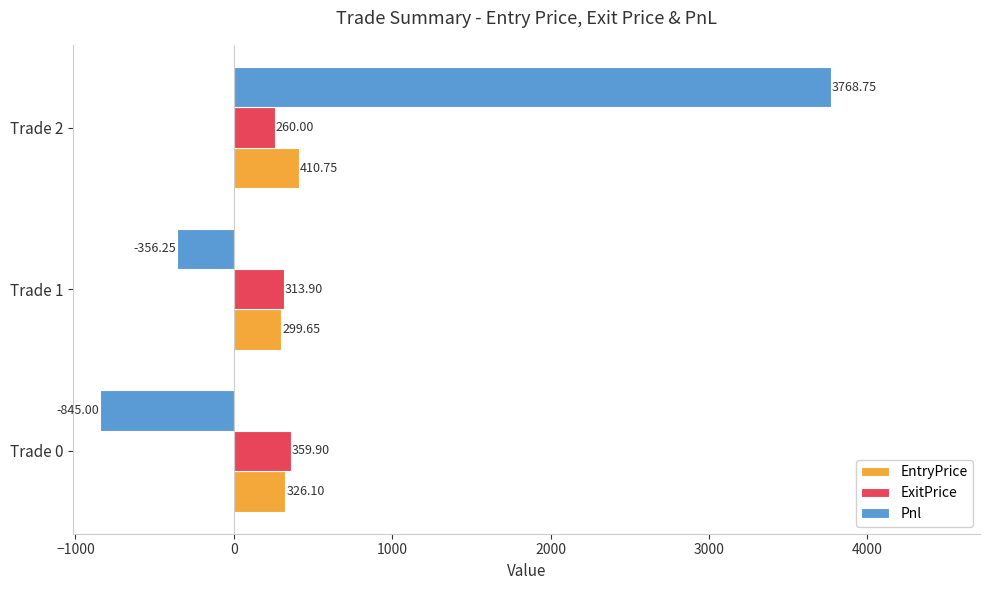

Which series has the widest spread of values?

Pnl